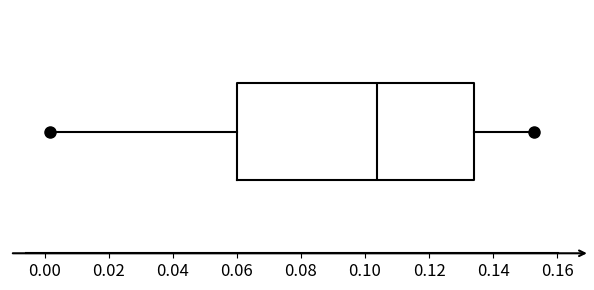

Where does the right whisker of the box end on the x-axis? The values are not printed on the chart, so give them approximately, as read against the axis.

0.152